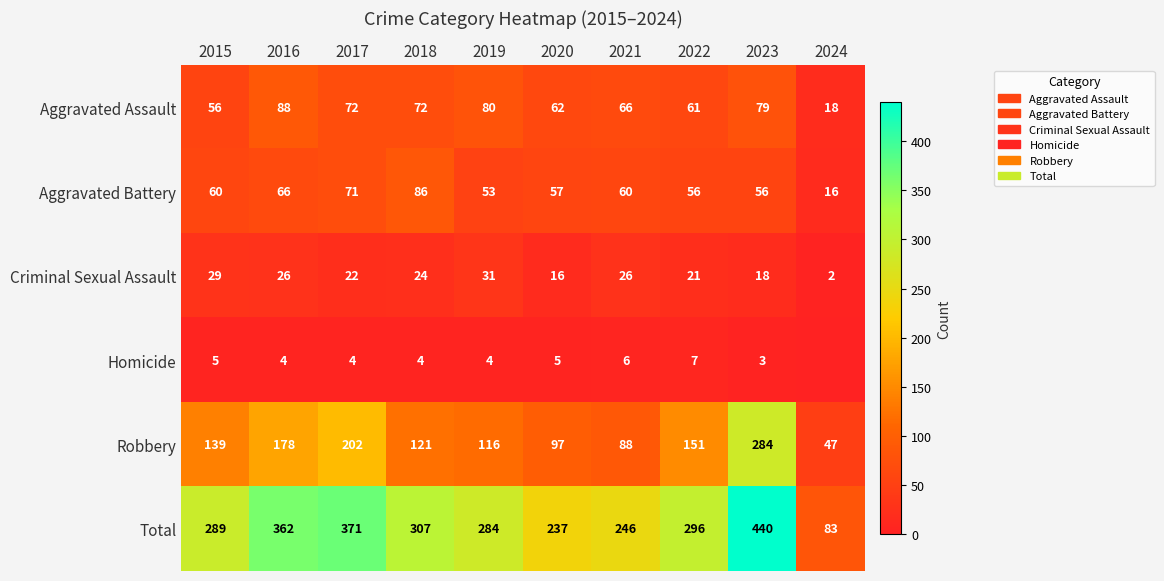

What is the sum of all Criminal Sexual Assault values?

215